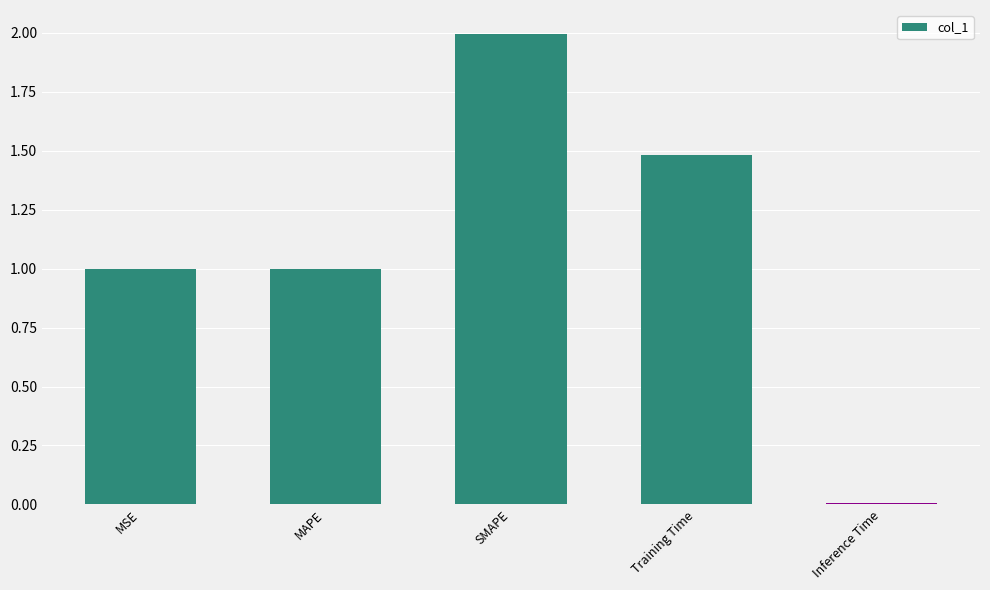

What is the greatest value displayed?

2.0